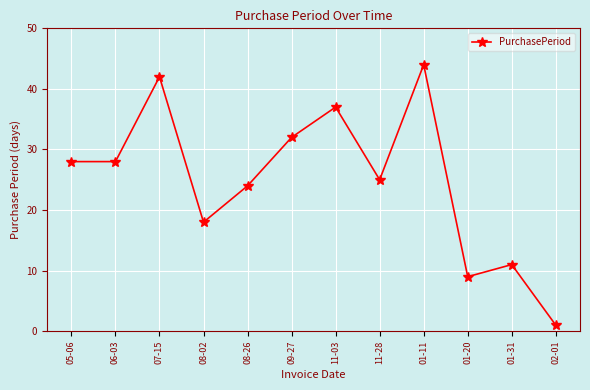

How many values are below 28?

6